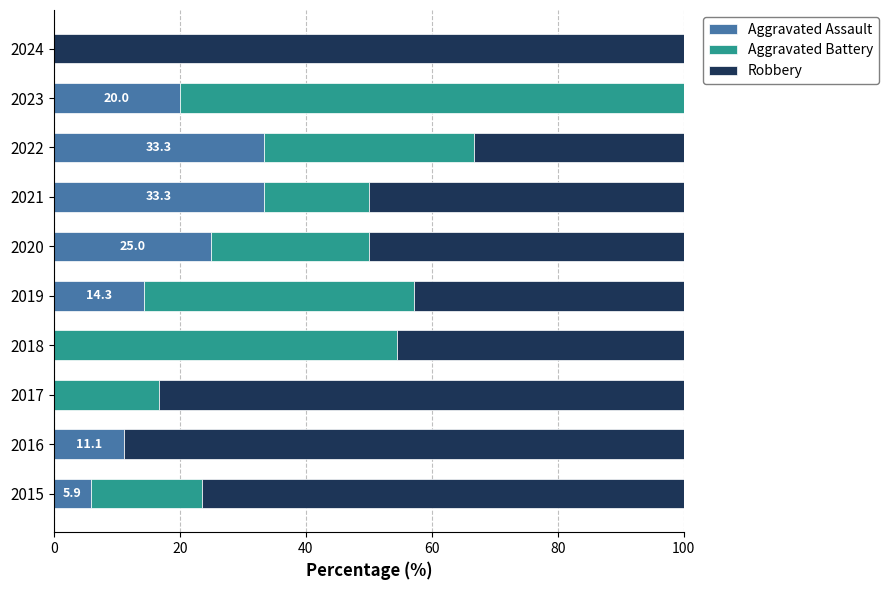

What is the total value across all series at 2017?

100.0